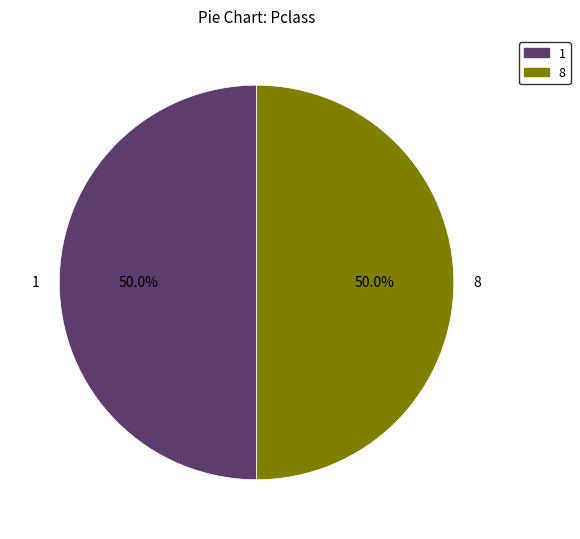

To the nearest percent, what is the average slice percentage?

50%